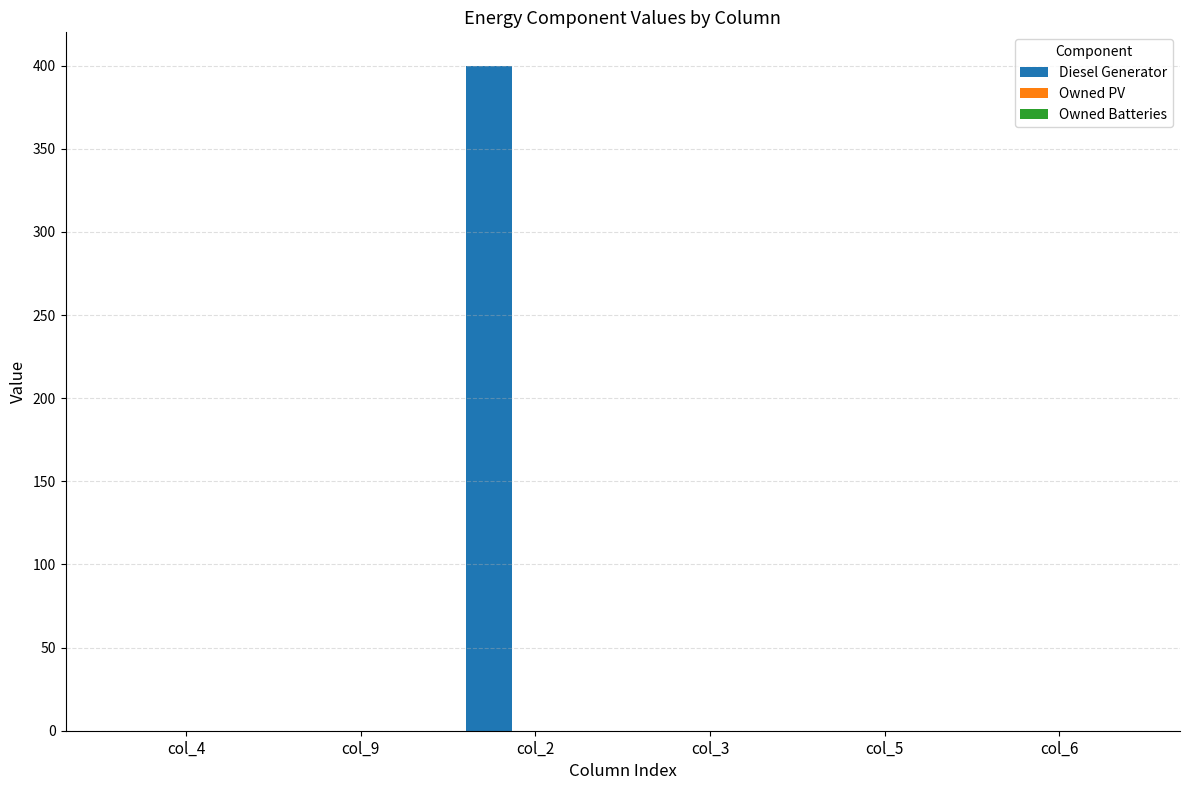

What is the sum of all values?

400